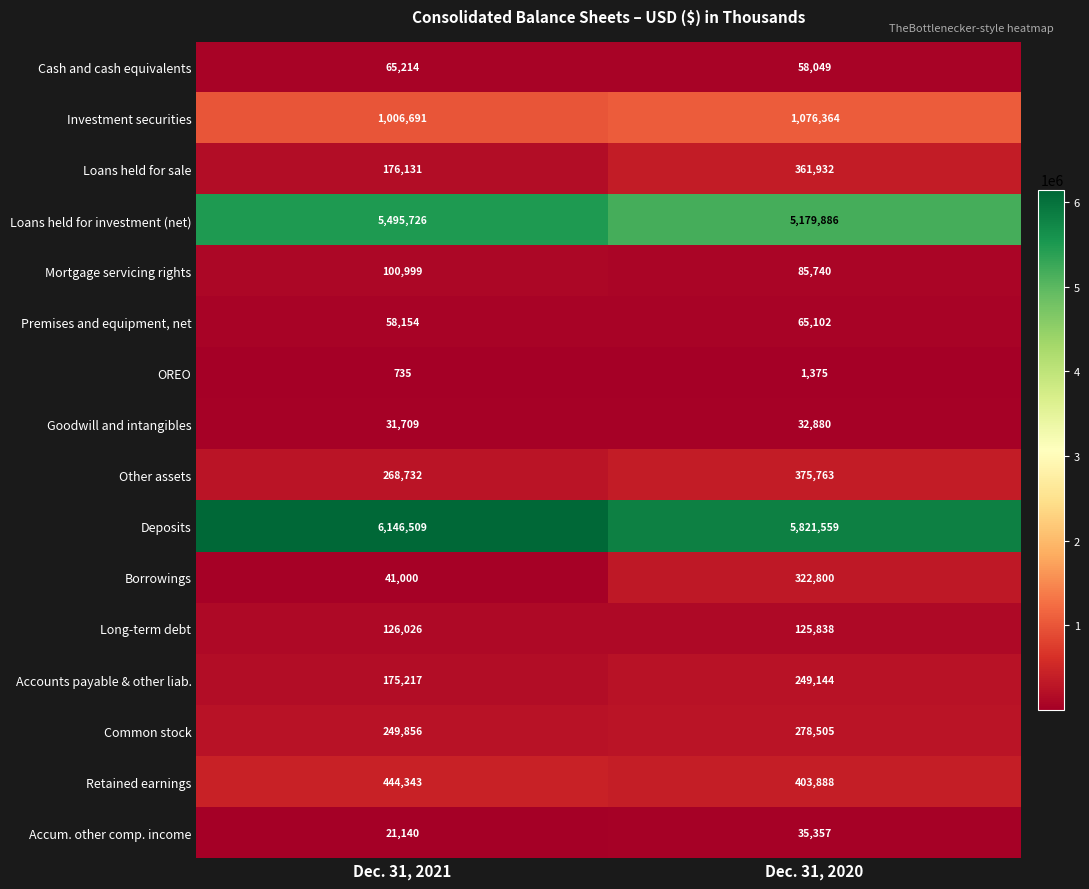

What is the total value across all series at Dec. 31, 2021?

14408182